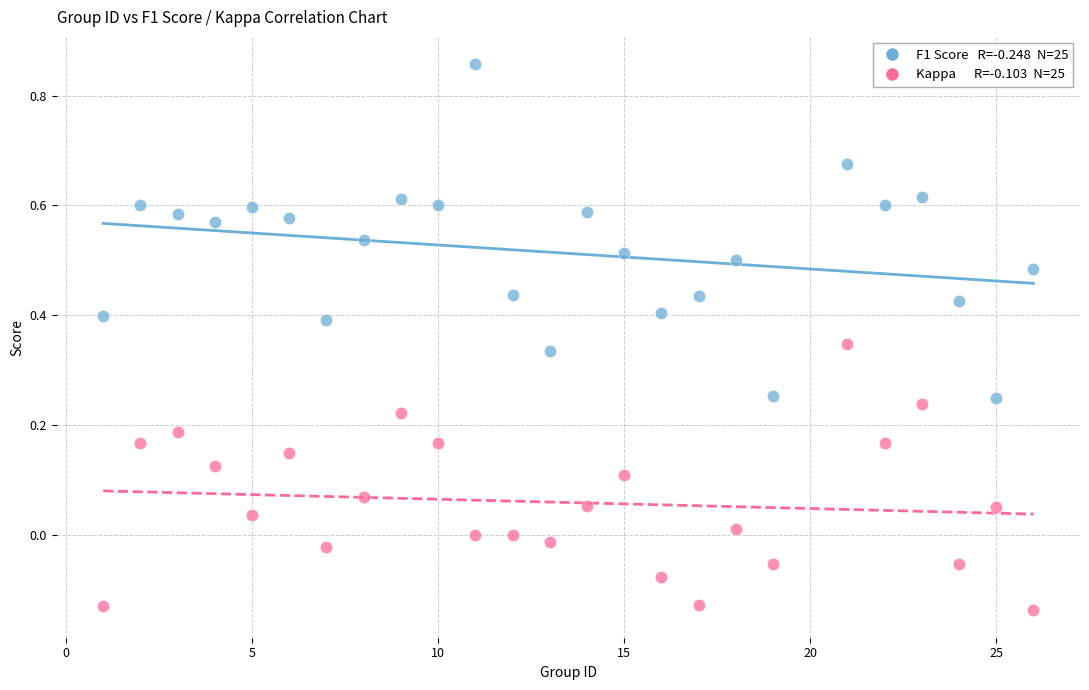

Across all data points, what is the range of X values (max minus min)?

25.0